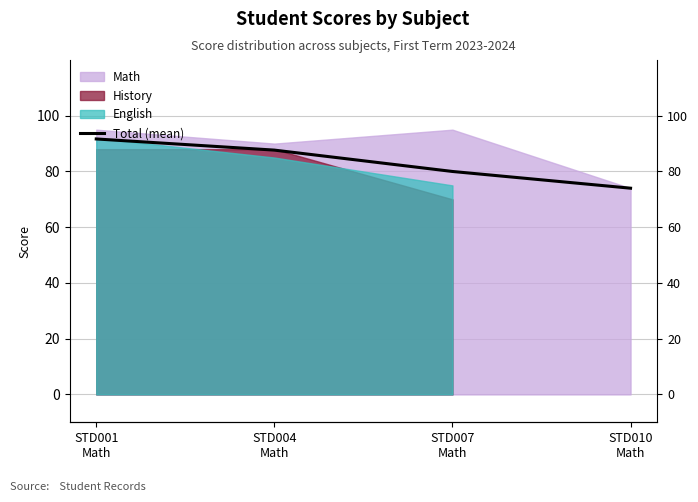

True or false: the data shows 56.0 at STD004
Math.

False